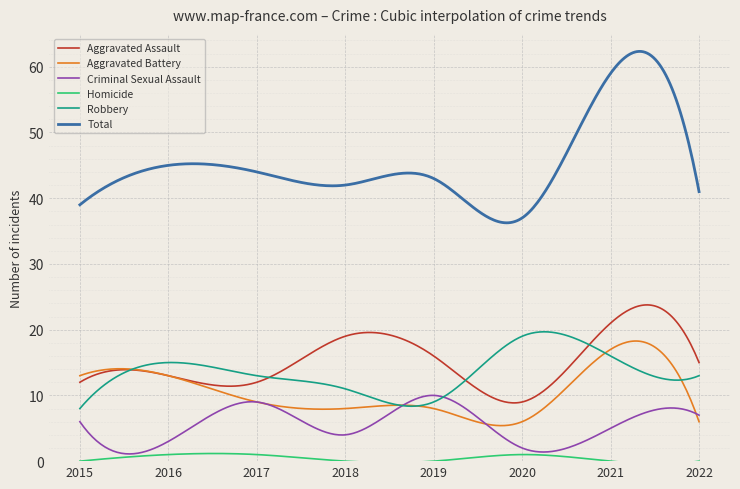

Which series has the largest range (max minus min)?

Total